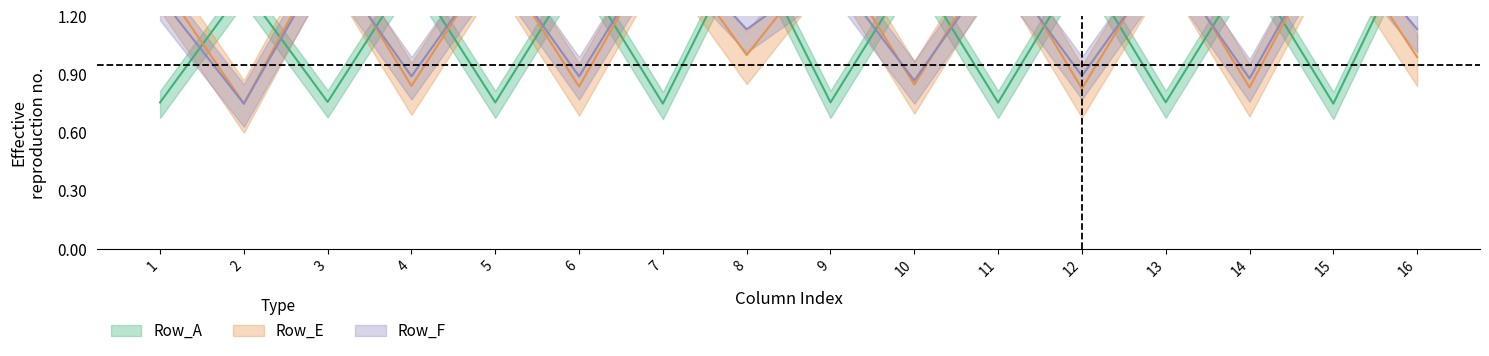

The Row_F series shows 1.6 at 4. True or false?

False